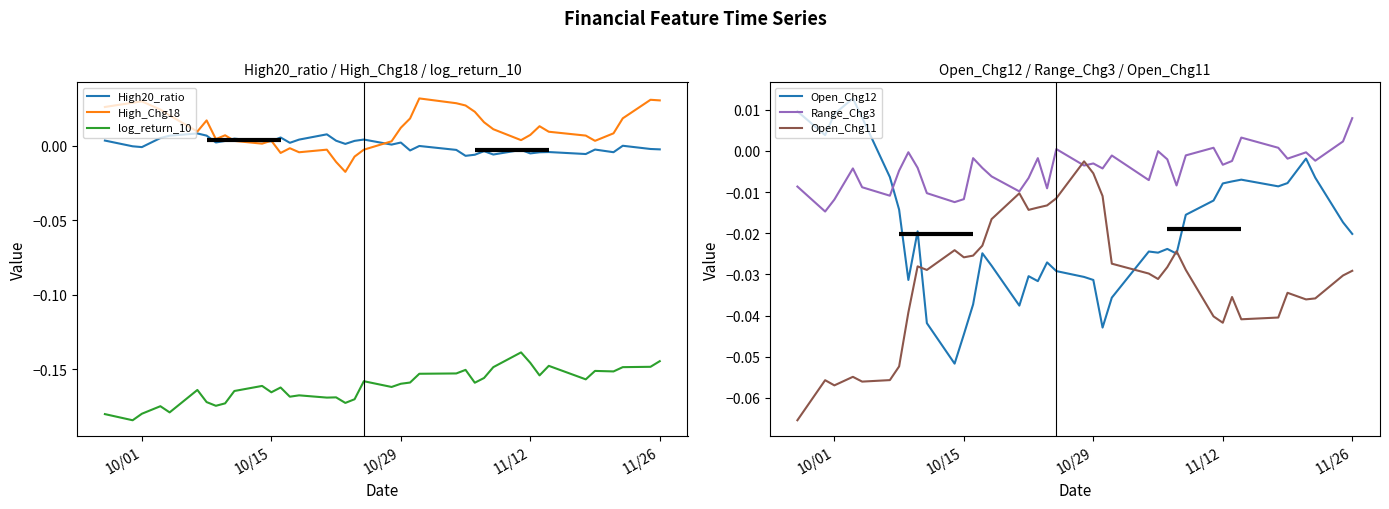

True or false: High20_ratio and log_return_10 cross at least once.

False